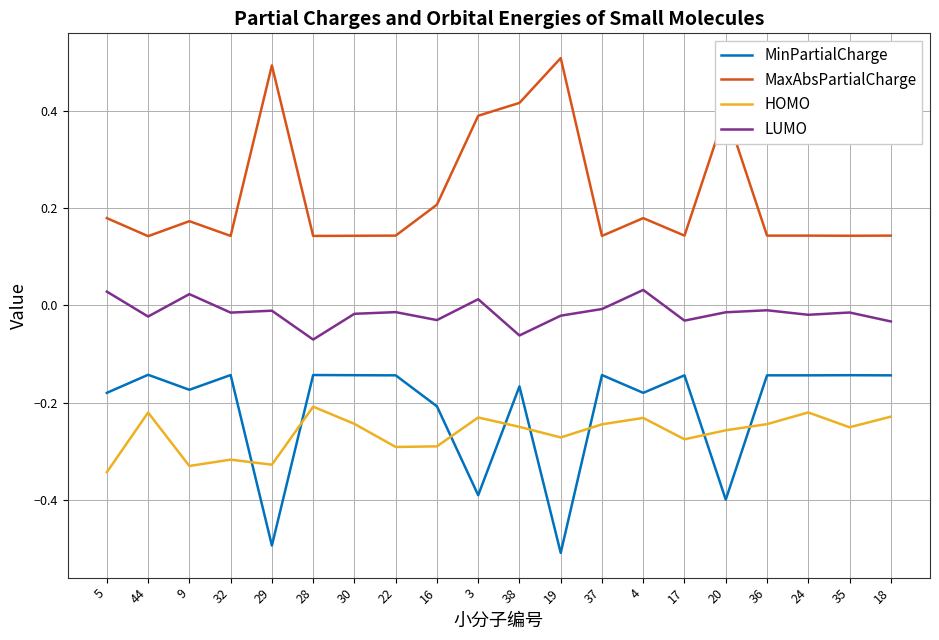

How many lines are shown in the chart?

4